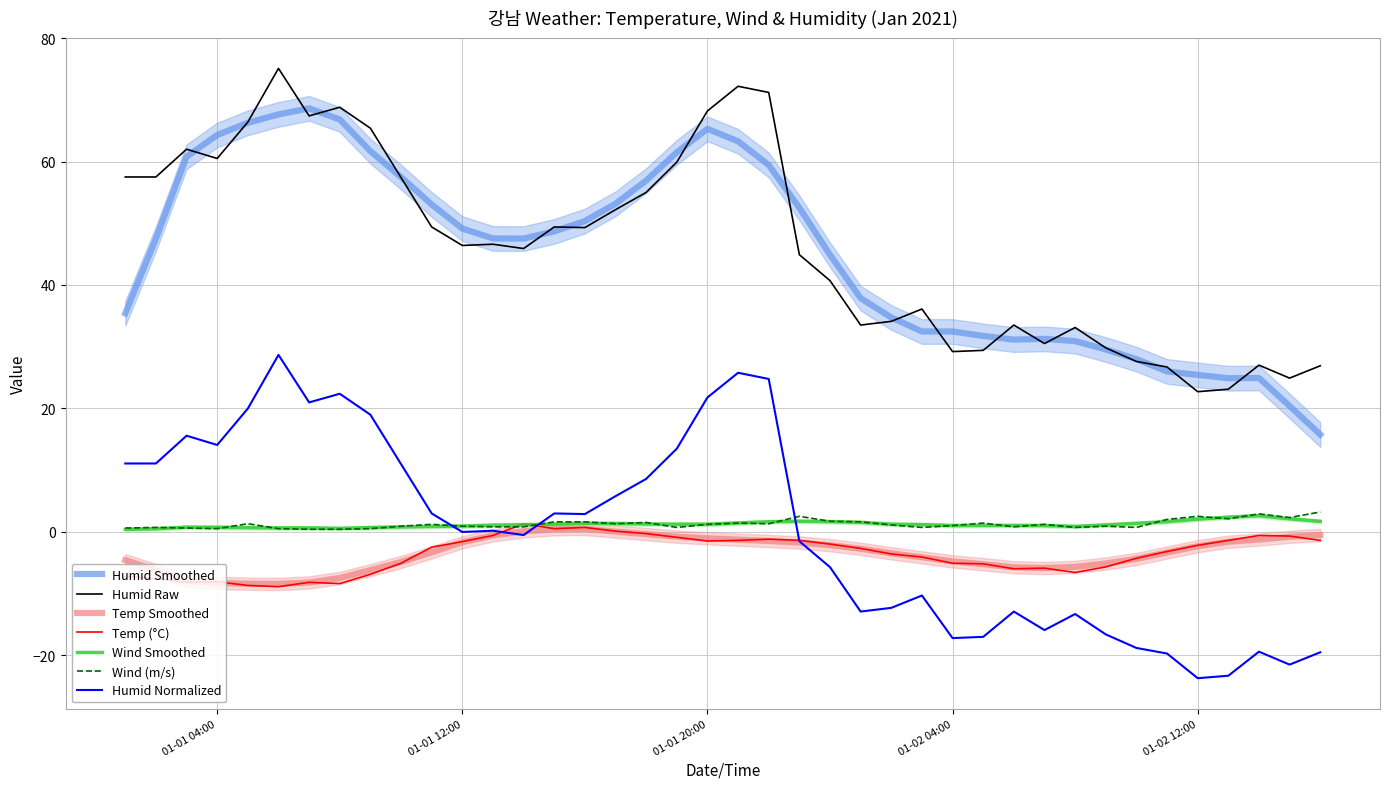

At 2021-01-02 09:00, list the series in order from largest to smallest.

humid, wind, temp